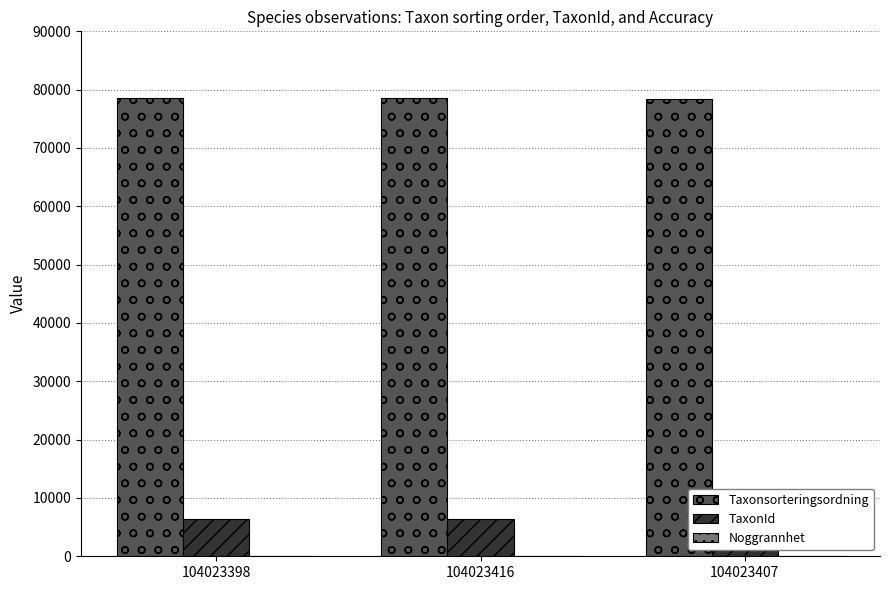

What value does the Noggrannhet series have at 104023416?

10